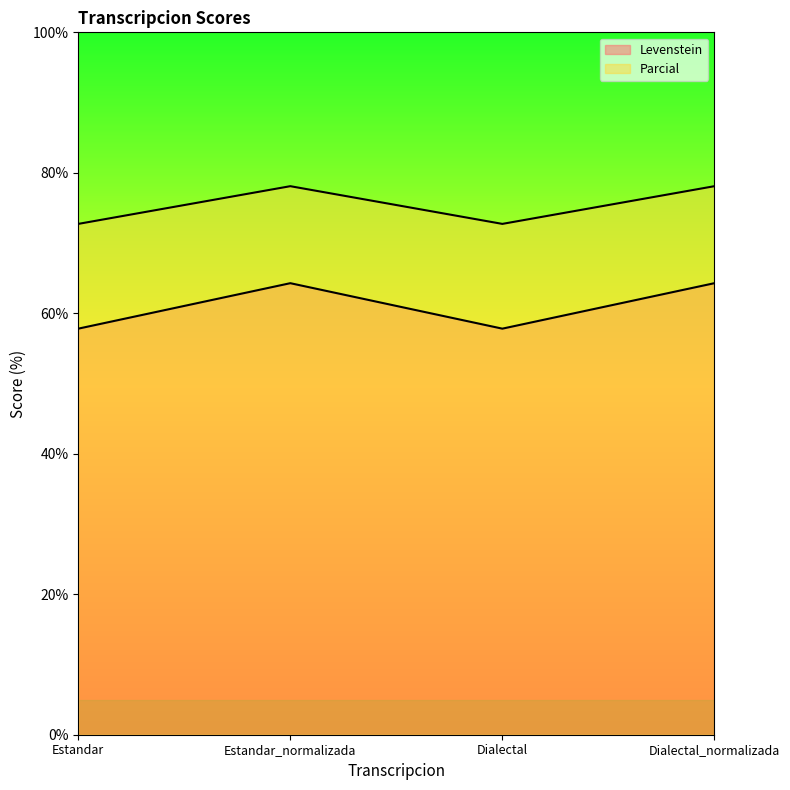

Reading left to right, extract all data points from this chart.

Levenstein: 57.8	64.3	57.8	64.3
Parcial: 72.7	78.1	72.7	78.1